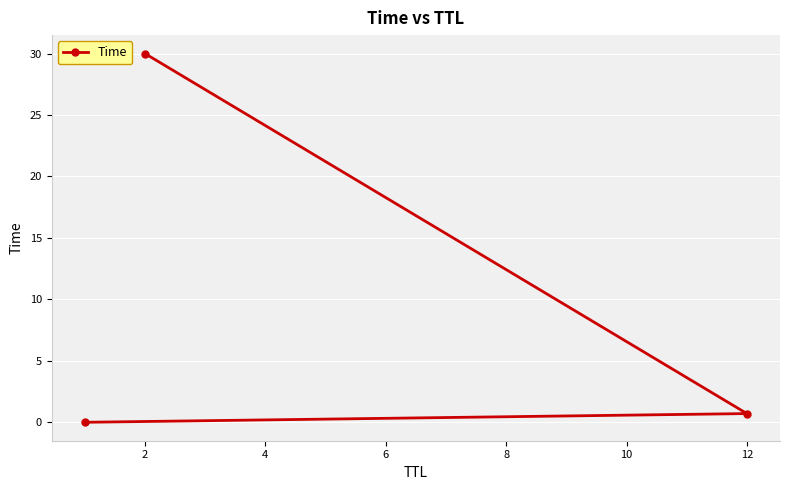

What is the change in value from 2 to 12?

-29.3